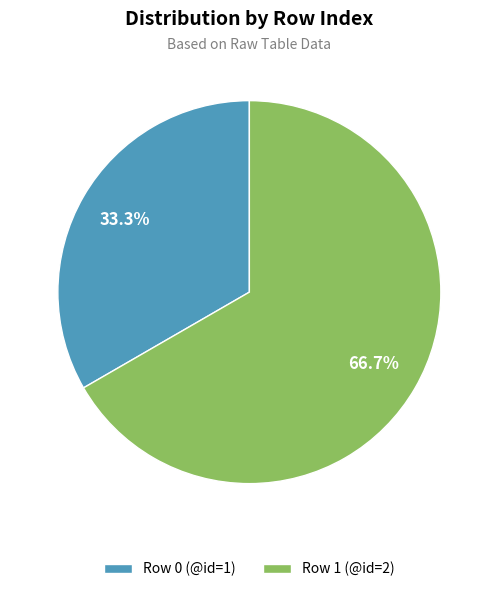

What is the largest slice in the pie chart?

Row 1 (@id=2)